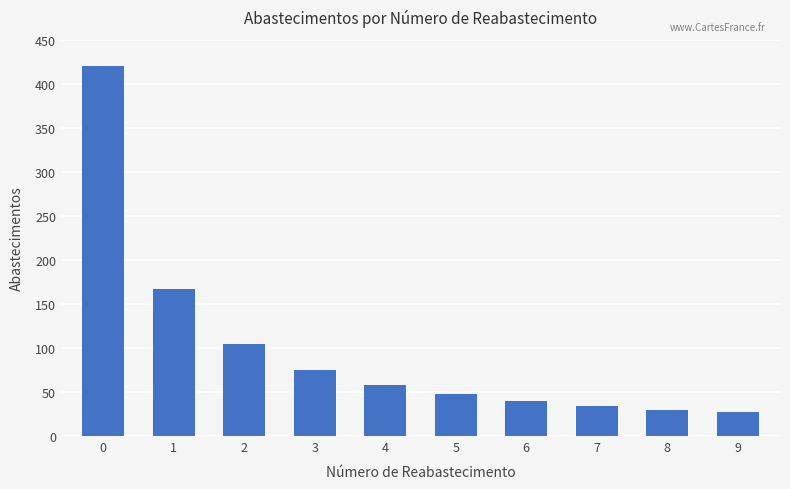

What is the difference between the maximum and minimum values?

394